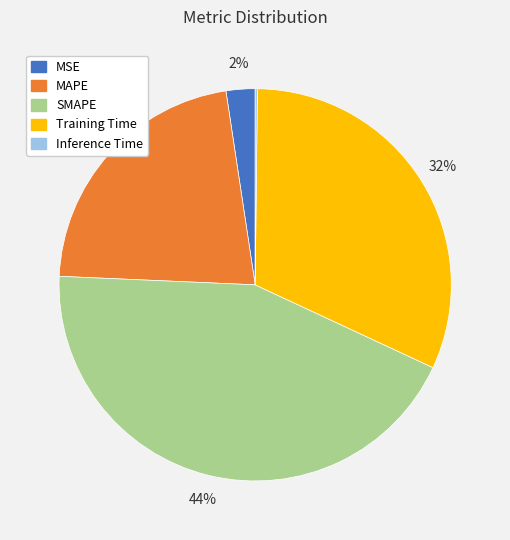

What percentage is the MSE slice, to the nearest percent?

2%